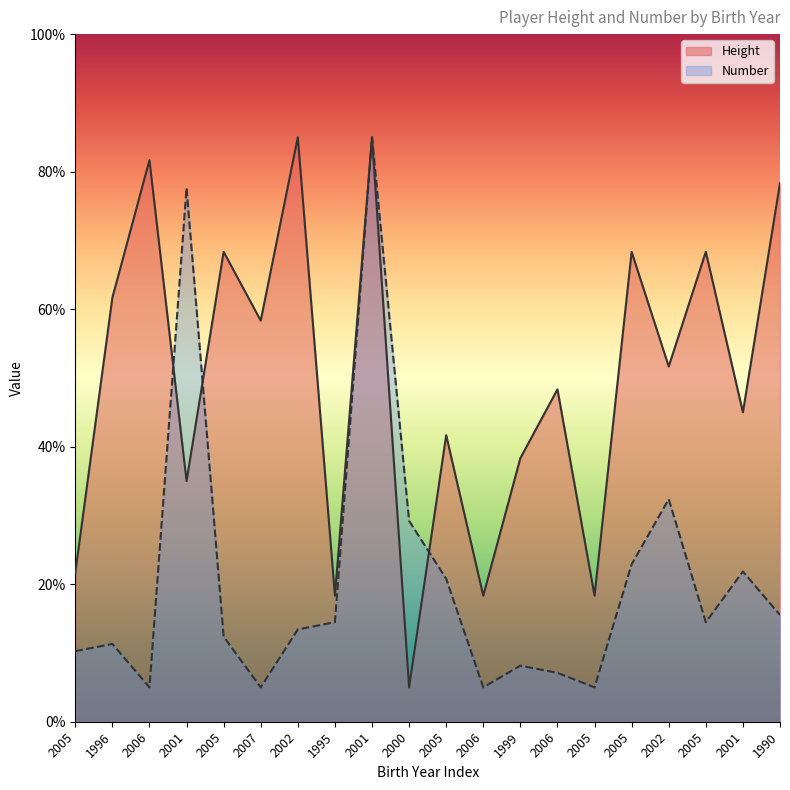

How many lines are shown in the chart?

2